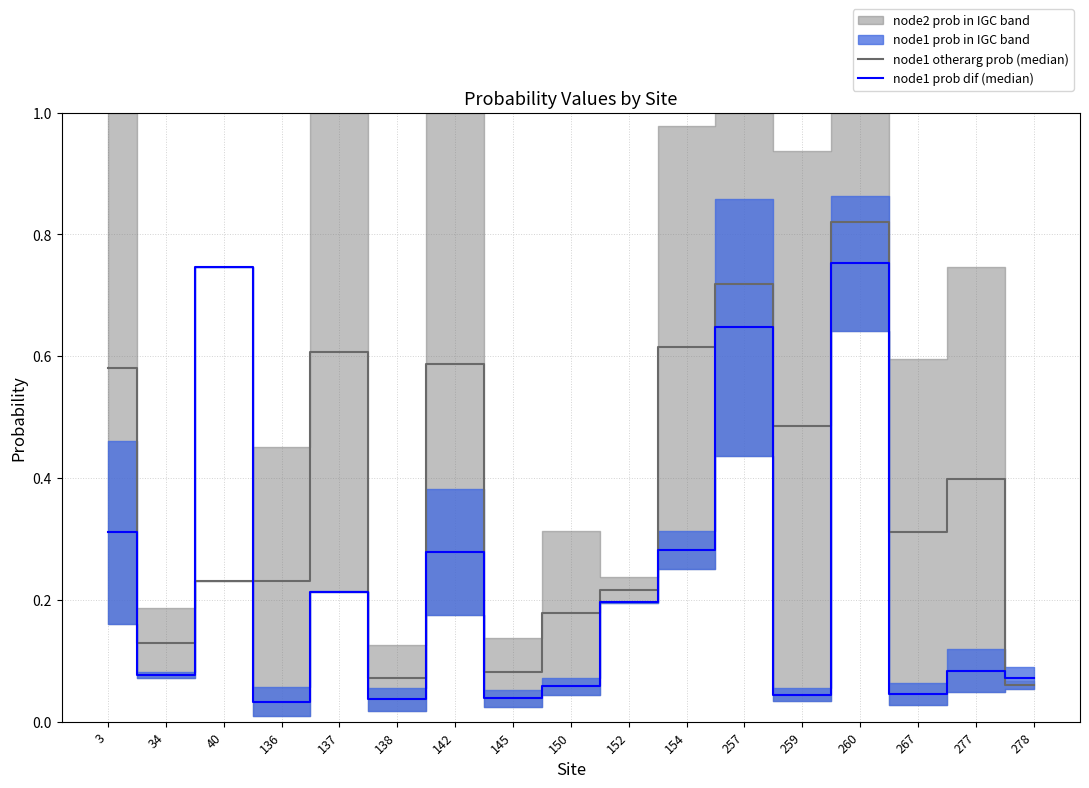

Where is node1 otherarg prob (median) nearest to the value 0?

278